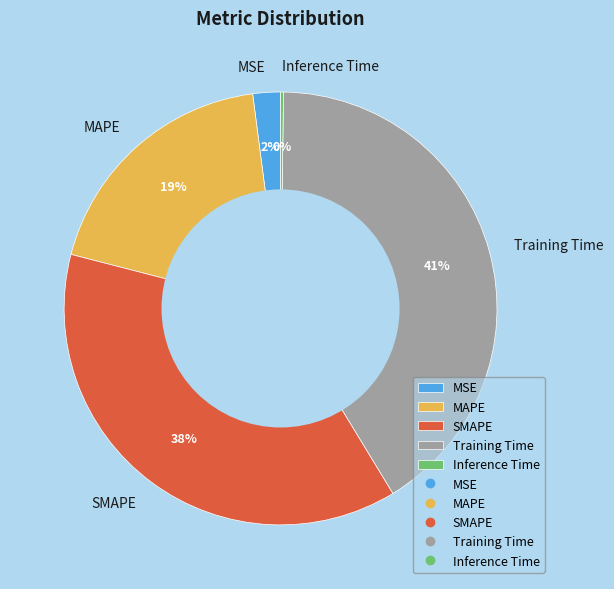

True or false: MSE accounts for 2% of the total.

True